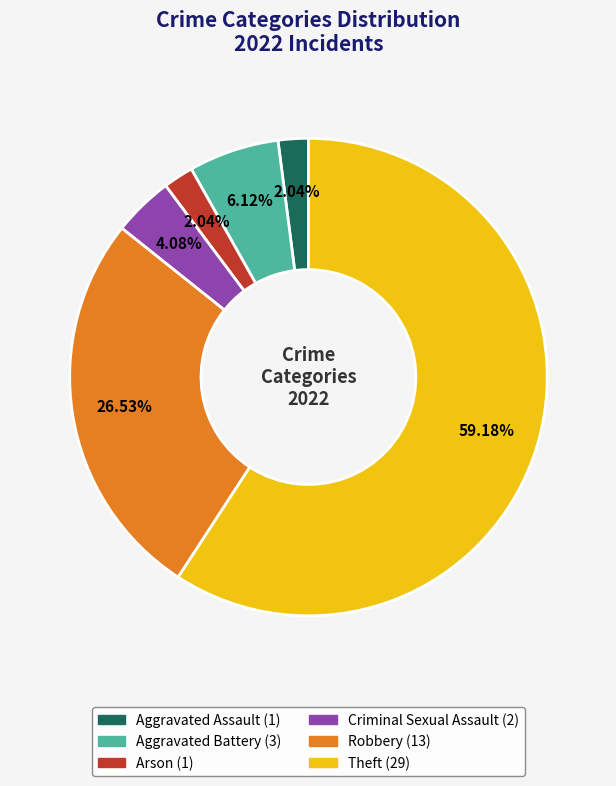

How many slices are in this pie chart?

6